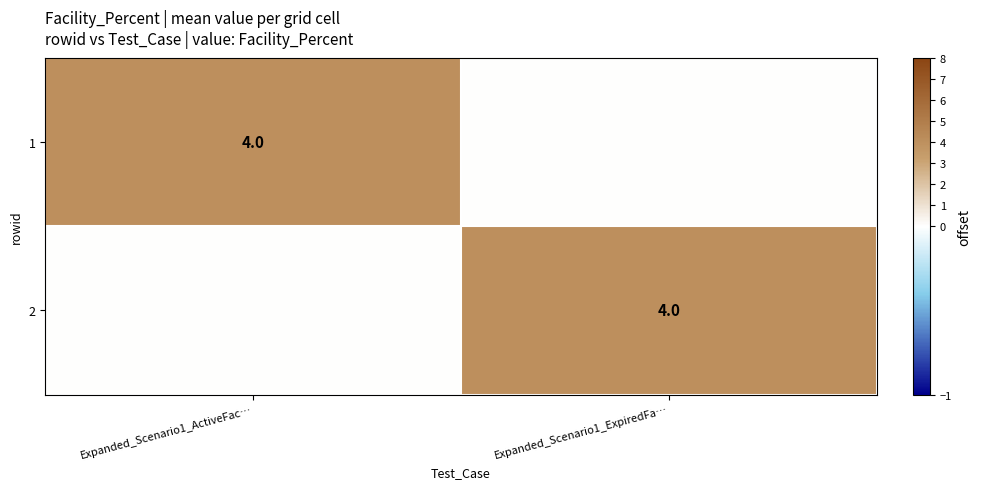

At how many categories does at least one series exceed 1?

2